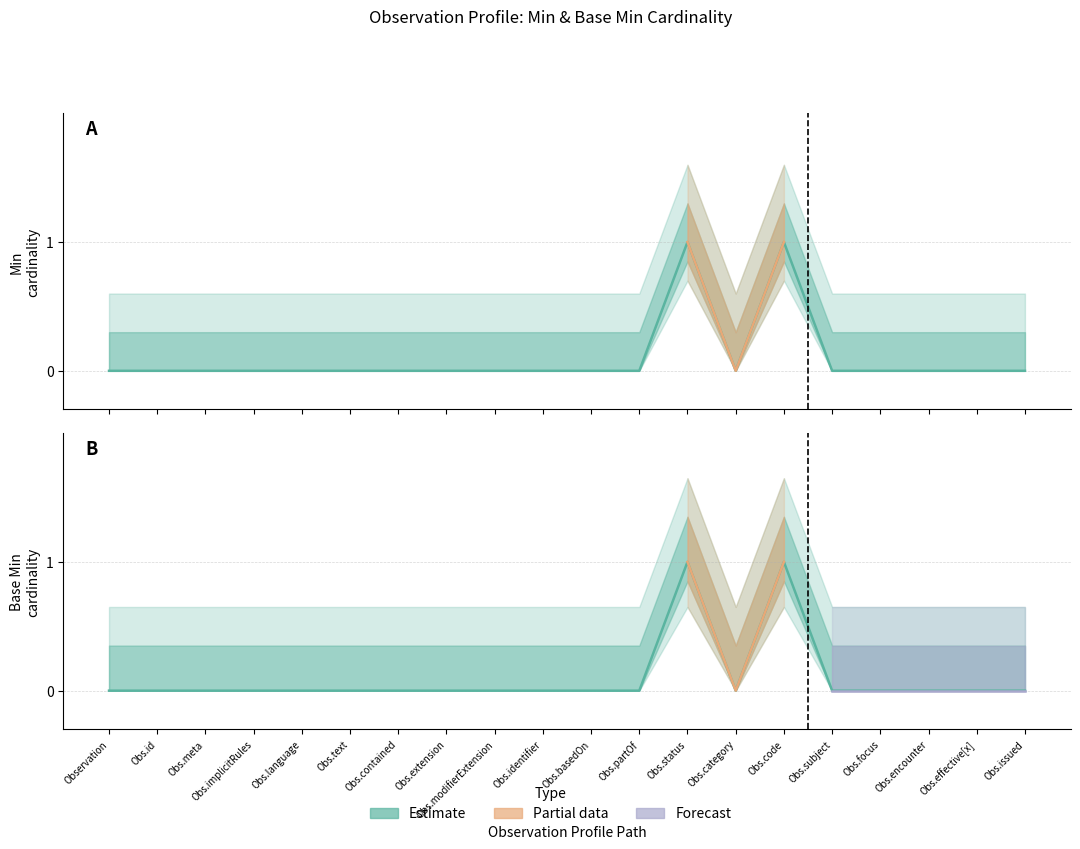

The Min series shows 0 at Obs.issued. True or false?

False